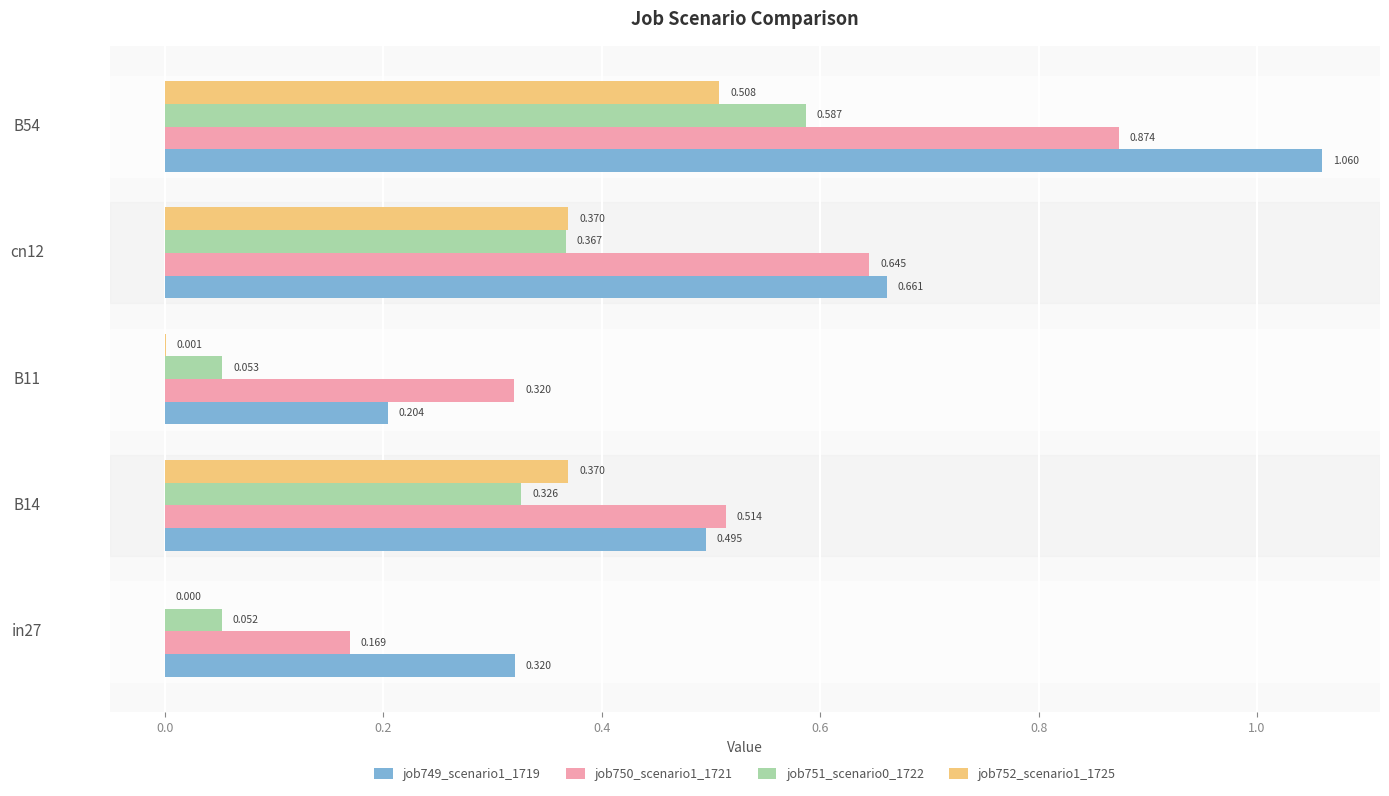

Is the value of job751_scenario0_1722 at B54 greater than the value of job750_scenario1_1721 at cn12?

No